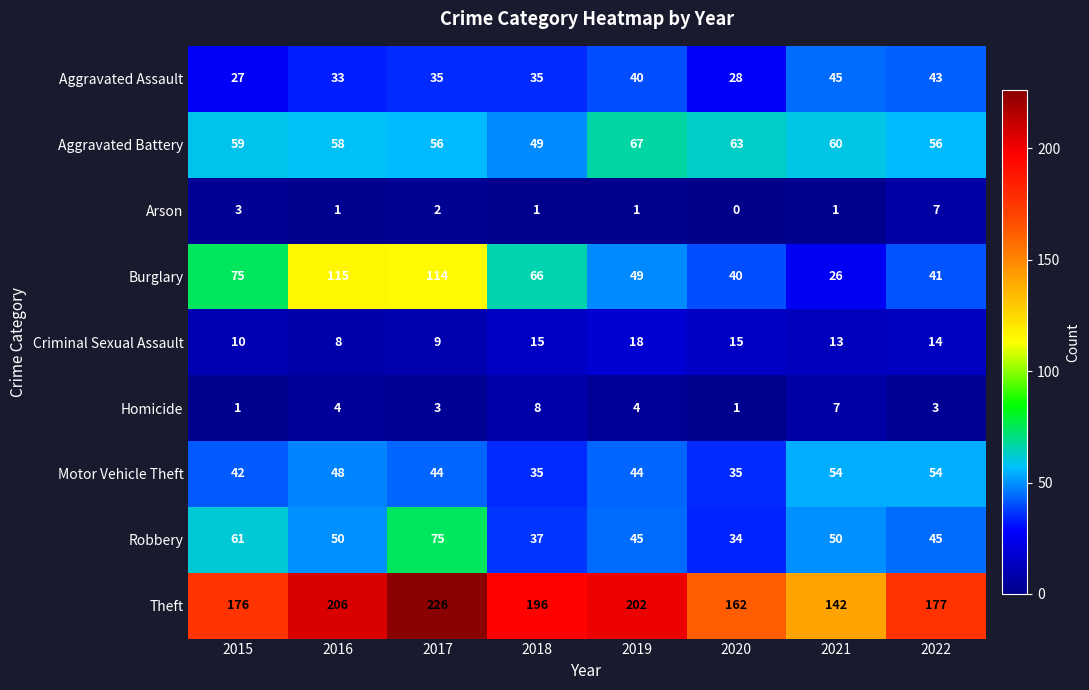

At how many categories does at least one series exceed 40?

8